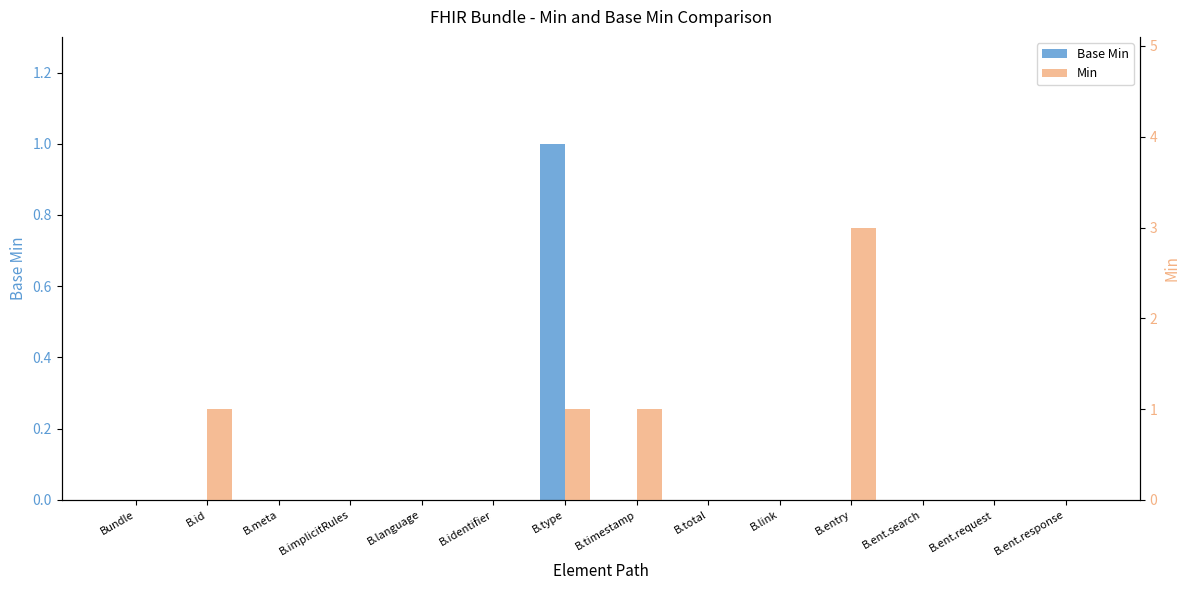

At which category is the sum across all series the highest?

B.entry